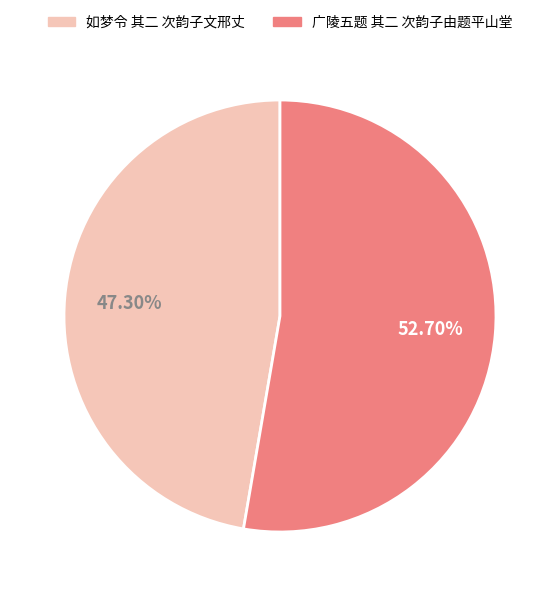

How many segments does this pie chart have?

2